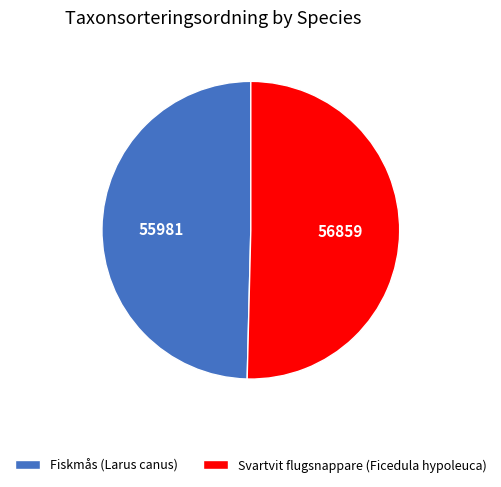

Count the number of slices in the pie.

2